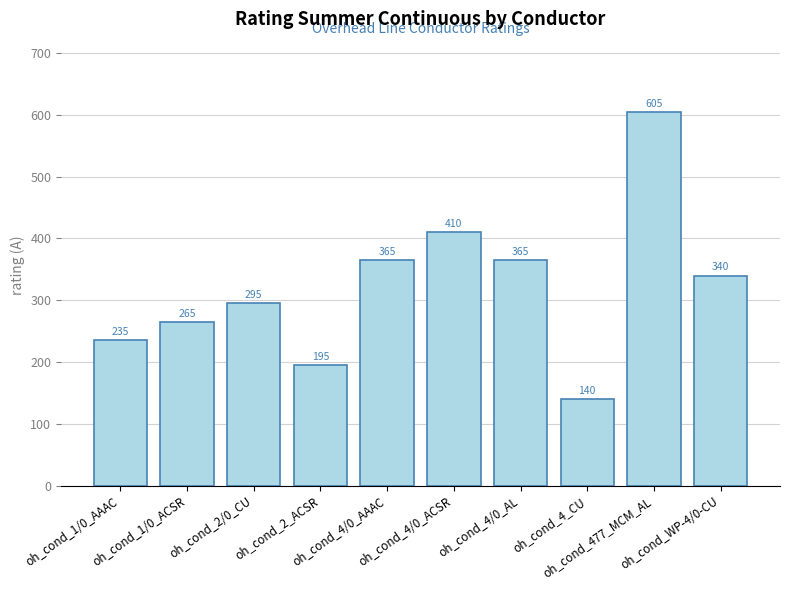

What is the difference between the maximum and minimum values?

465